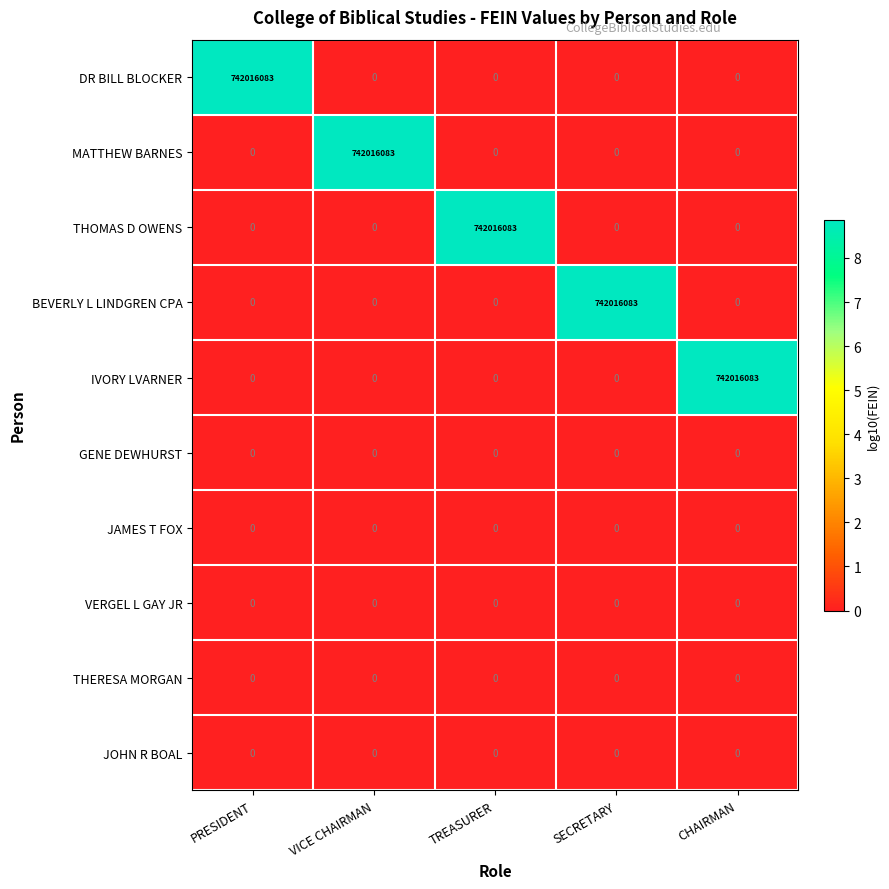

The value of GENE DEWHURST at PRESIDENT is 0. True or false?

True